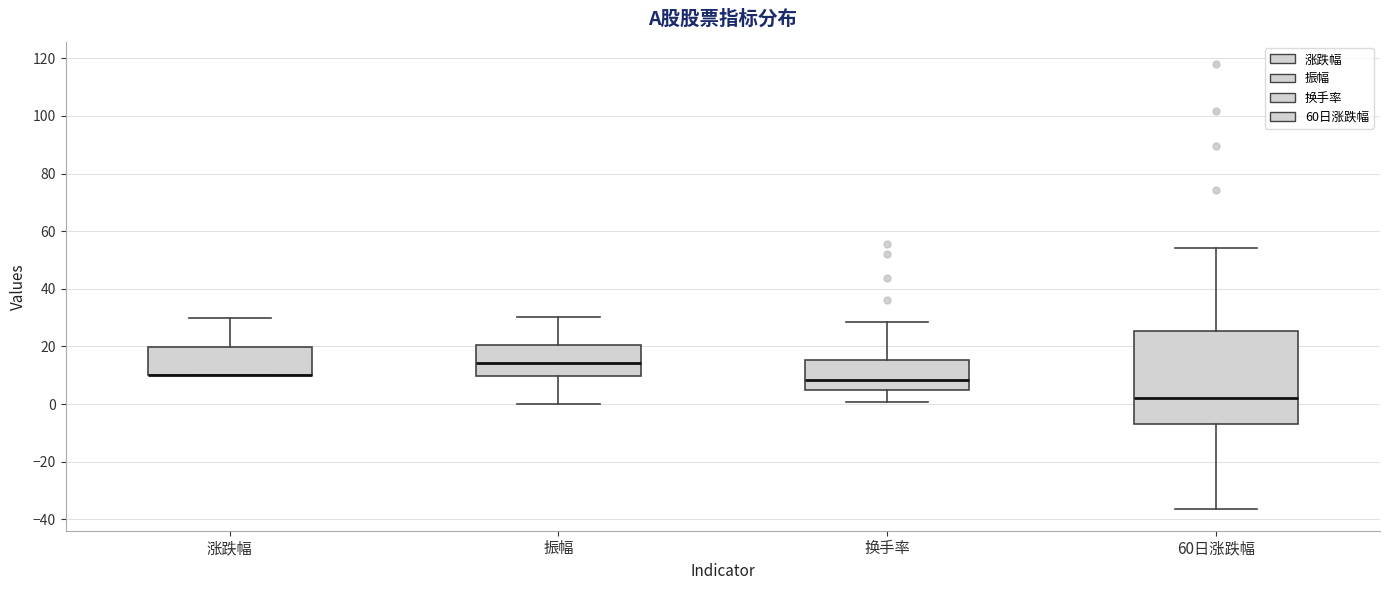

Reading left to right, transcribe this box plot: for each box, give where its median line is, the range the box spans, and where its two whiskers end, as read against the y-axis. The values are not printed on the chart, so give them approximately, as read against the axis.

涨跌幅: median 10 (drawn on the box's lower edge), box 10 to 20, whiskers 10 to 30
振幅: median 14, box 10 to 20, whiskers 0 to 30
换手率: median 8, box 4 to 16, whiskers 0 to 28
60日涨跌幅: median 2, box -8 to 26, whiskers -36 to 54